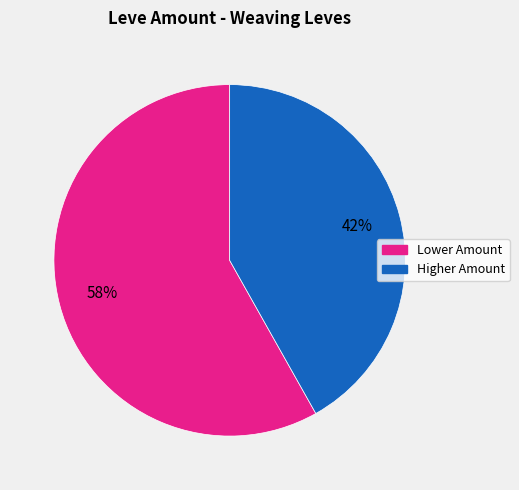

To the nearest percent, what is the difference between the largest and smallest slice percentages?

16%